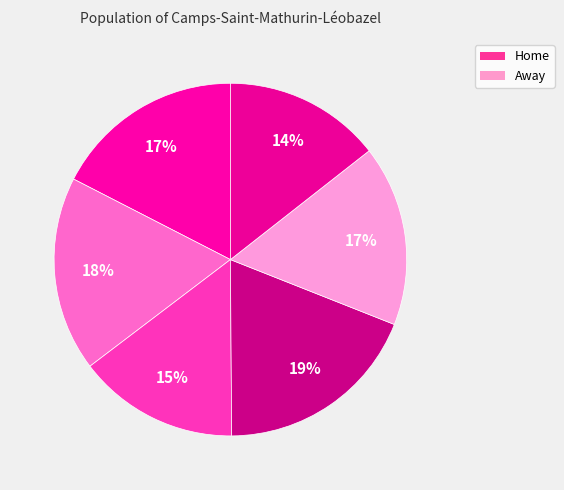

Count the number of slices in the pie.

6